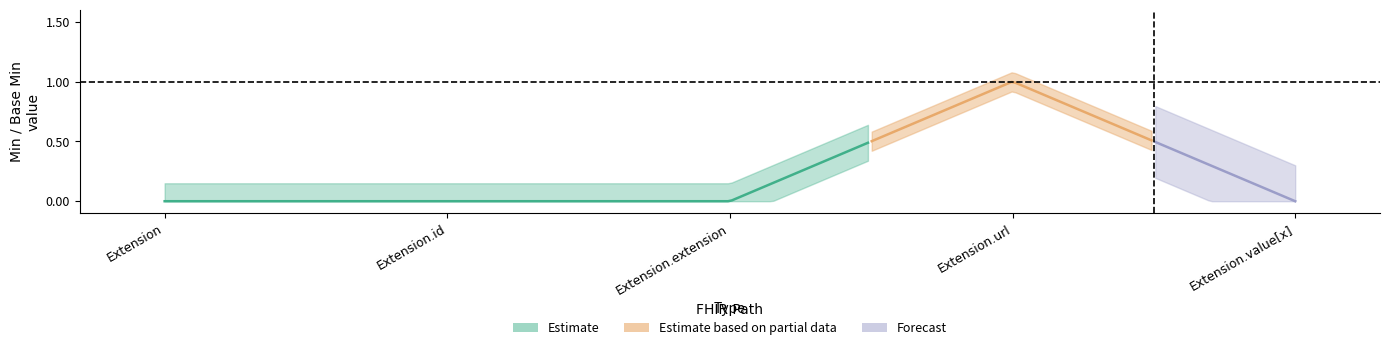

Reading left to right, transcribe all the data shown in this chart.

Min: 0	0	0	1	0
Base Min: 0	0	0	1	0